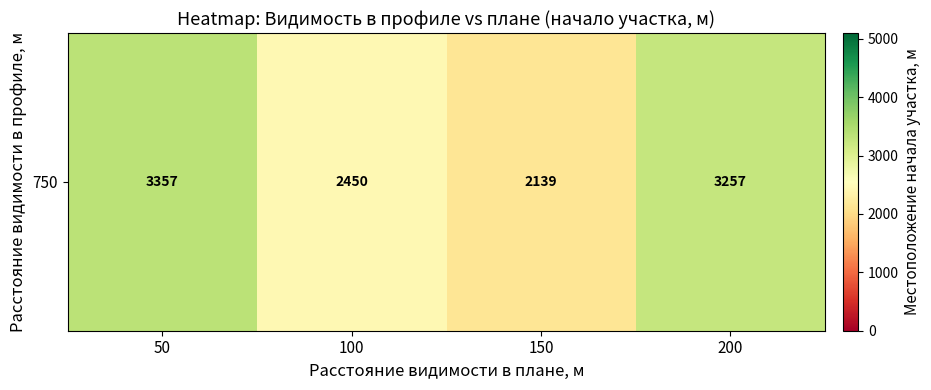

What is the minimum value shown in the chart?

2139.4